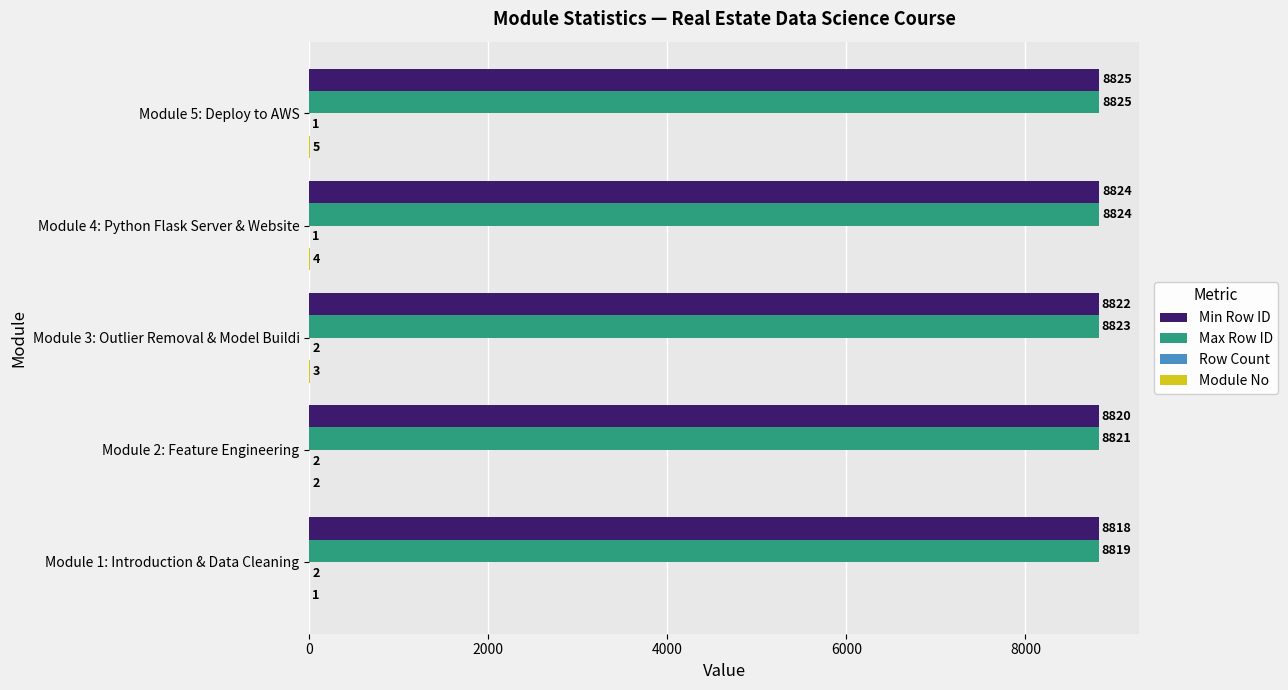

Where is Min Row ID nearest to the value 8821?

Module 2: Feature Engineering